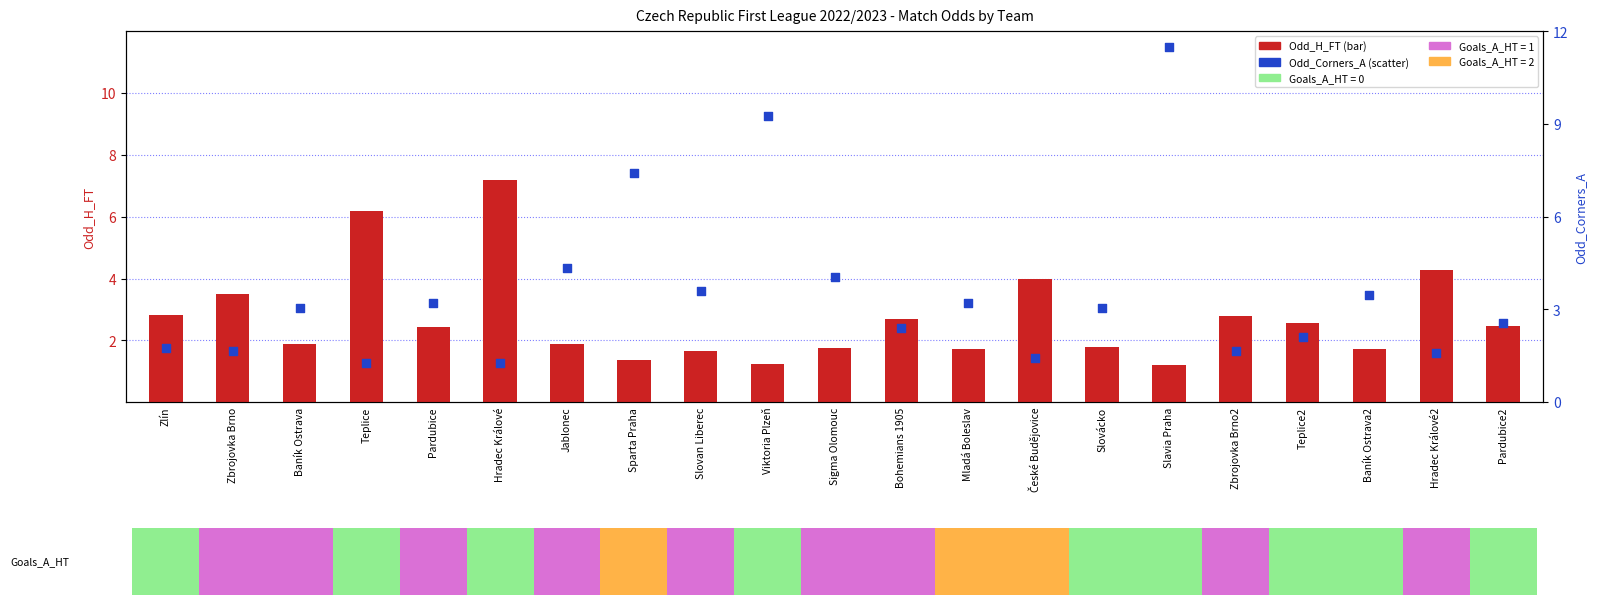

At how many categories does at least one series exceed 3?

16